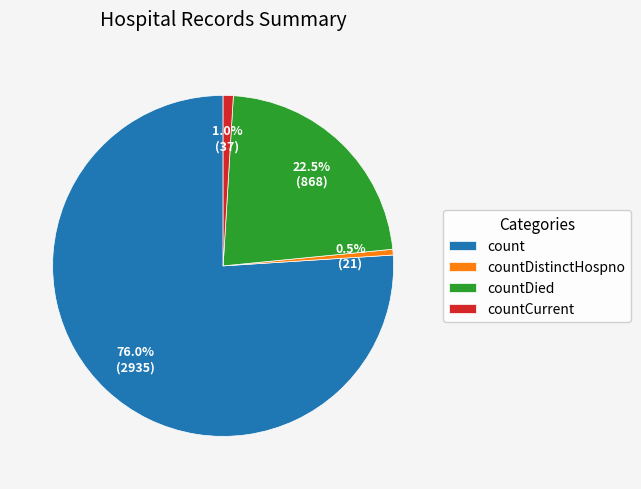

Is there a majority slice in this chart?

Yes